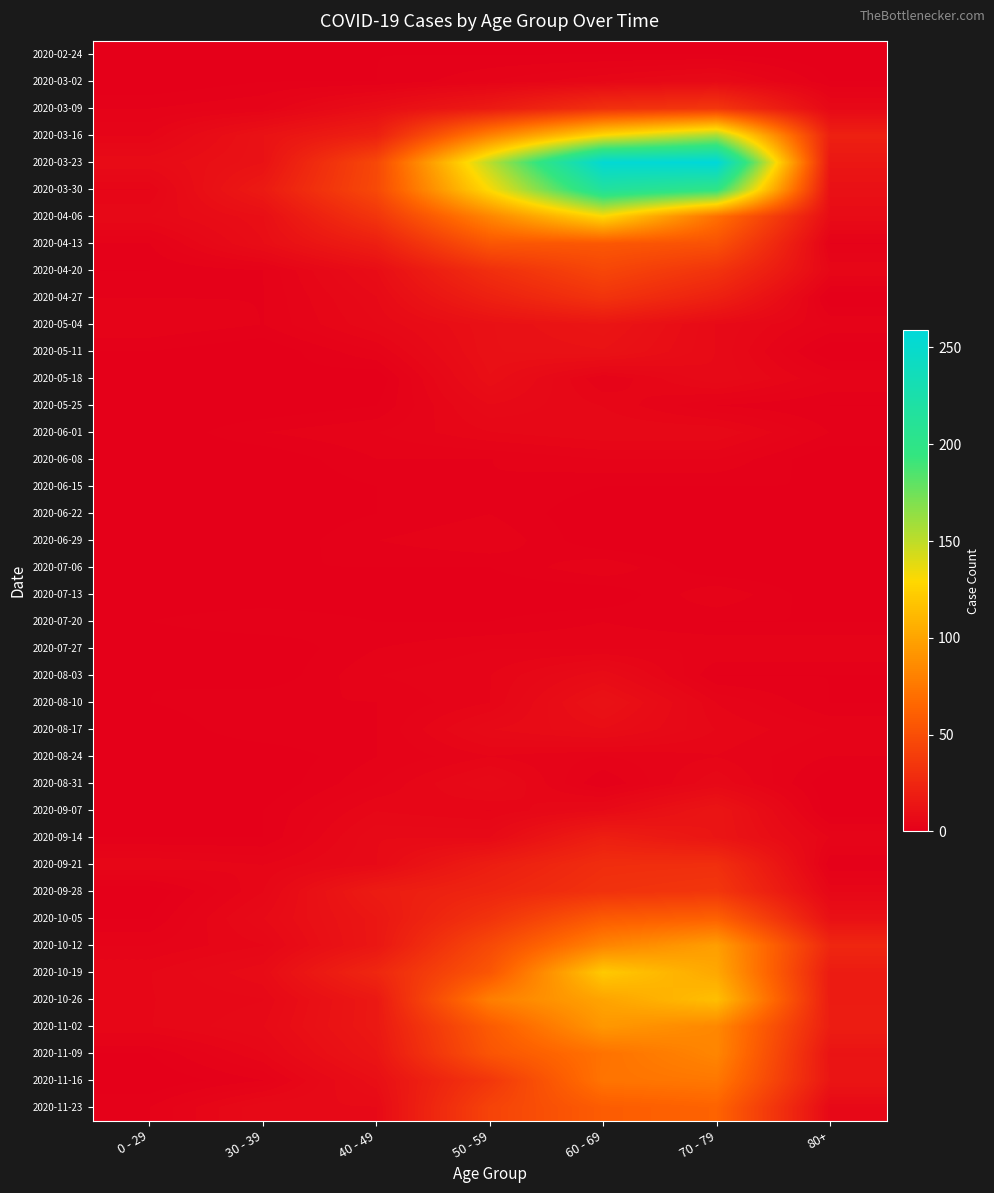

What is the difference between the highest and lowest values at 60 - 69?

255